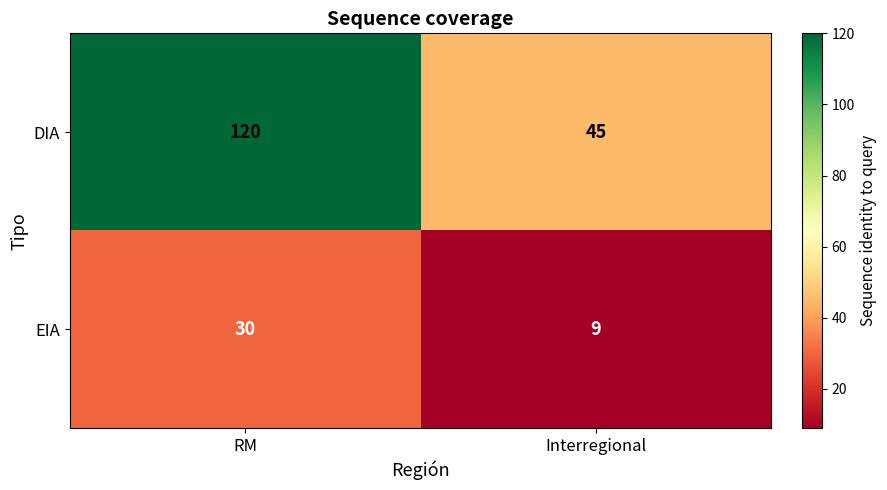

Is it true that DIA equals 80 at Interregional?

False